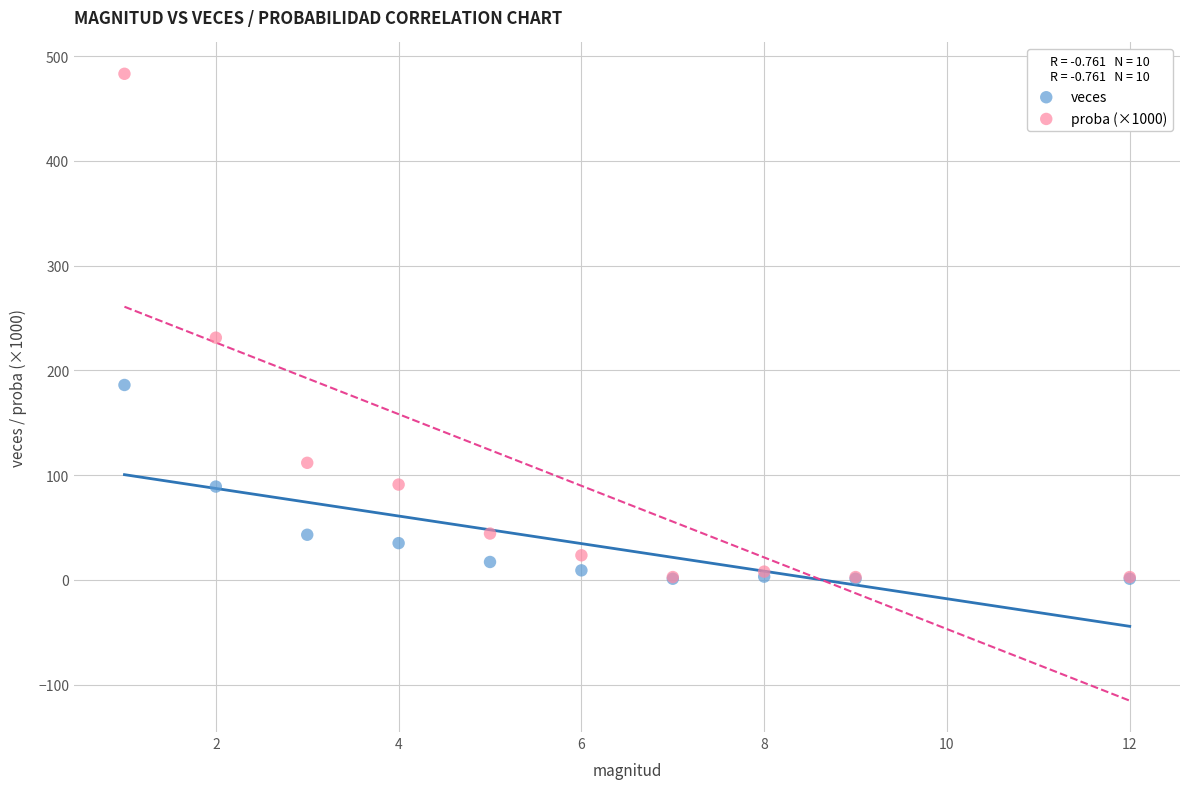

In the proba (×1000) series, what Y value is closest to 242?

231.2